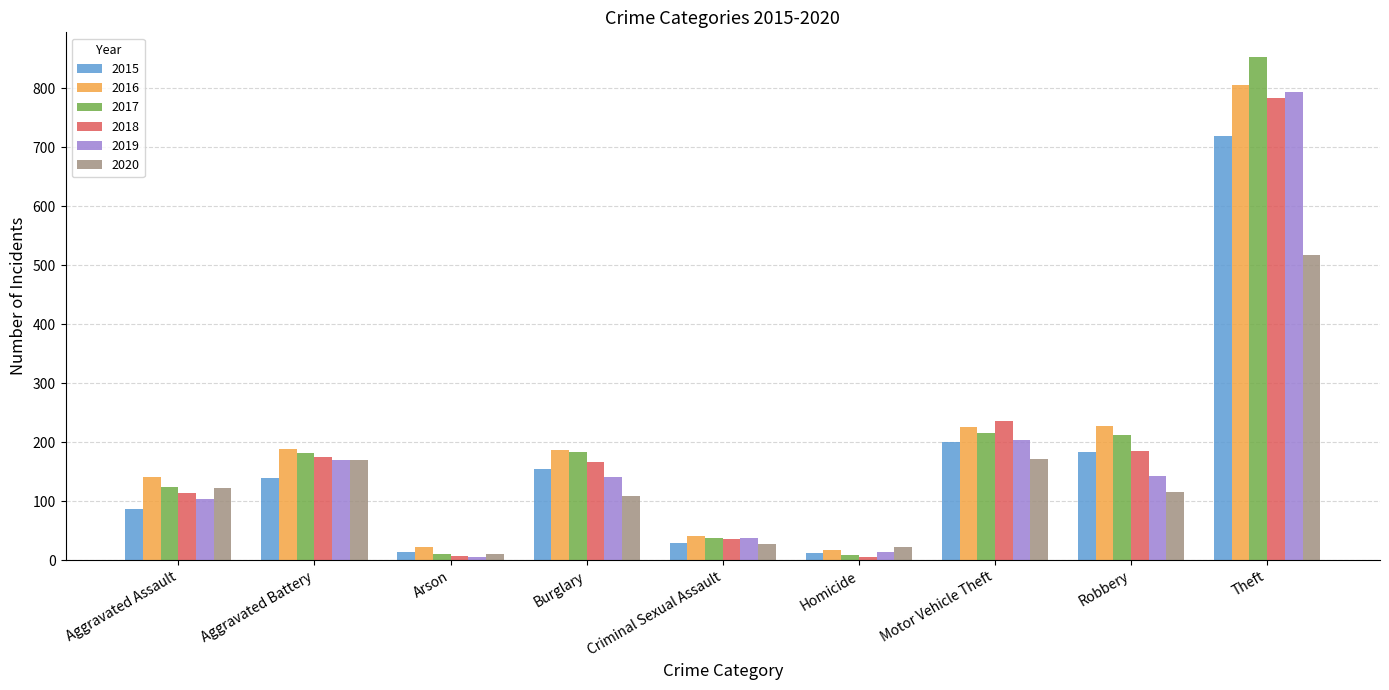

The 2016 series shows 1243 at Theft. True or false?

False